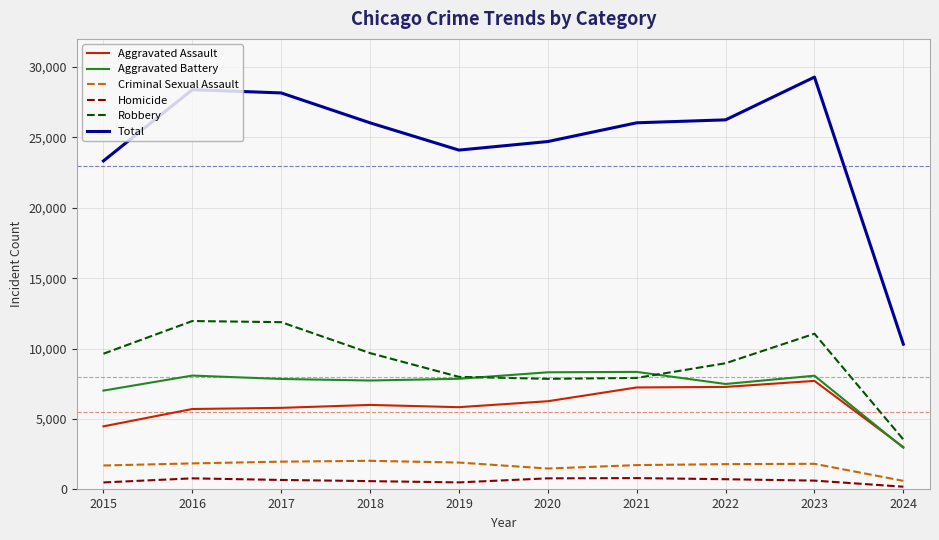

Which category has the lowest value across all series?

2024